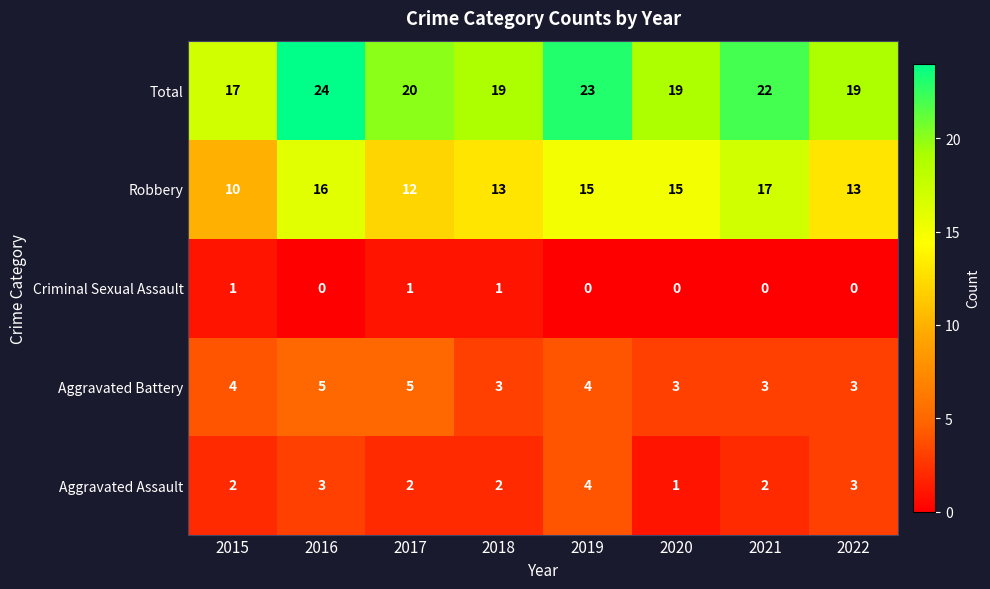

Where does the Total series first go above 20?

2016